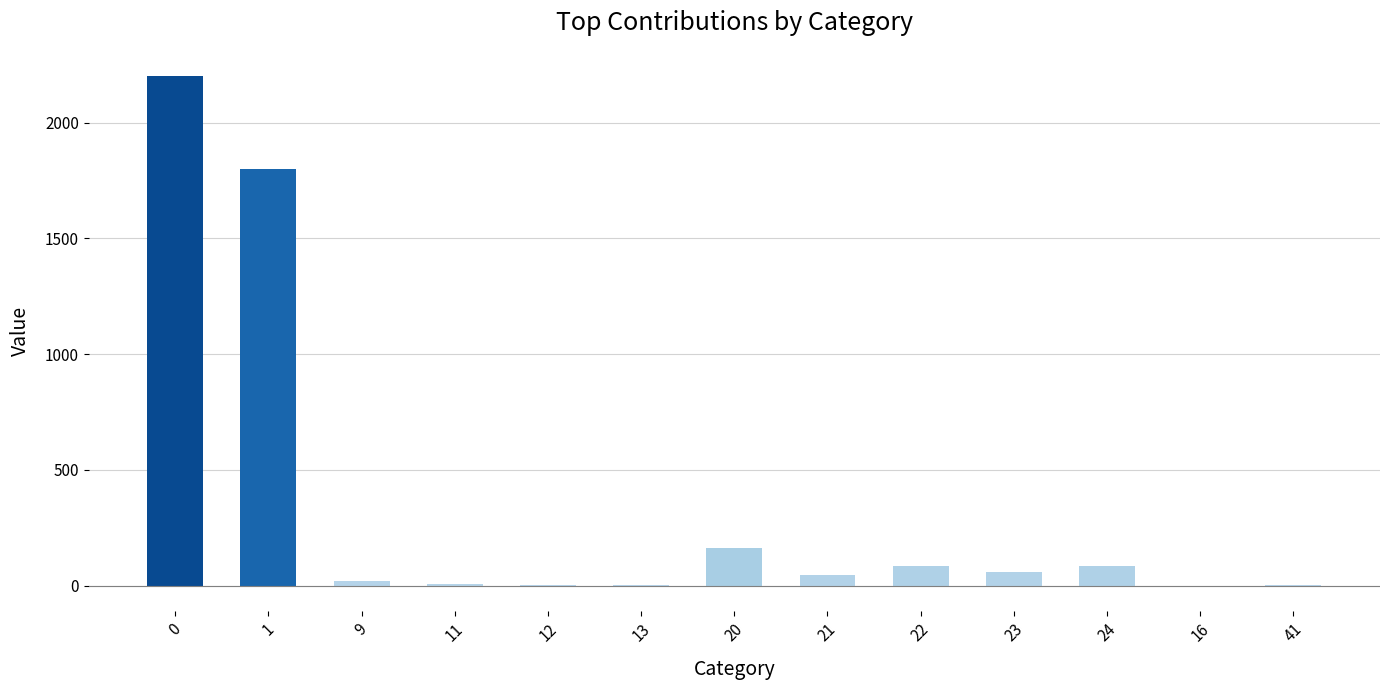

What is the maximum value shown in the chart?

2200